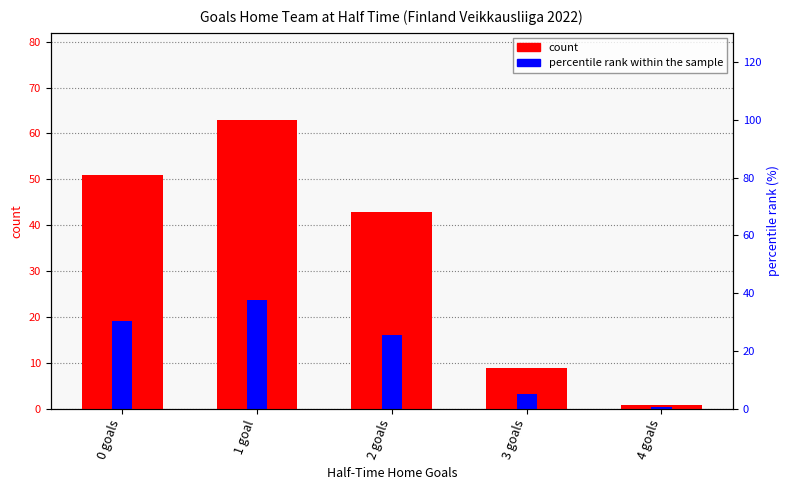

How many bars are there in each group?

2